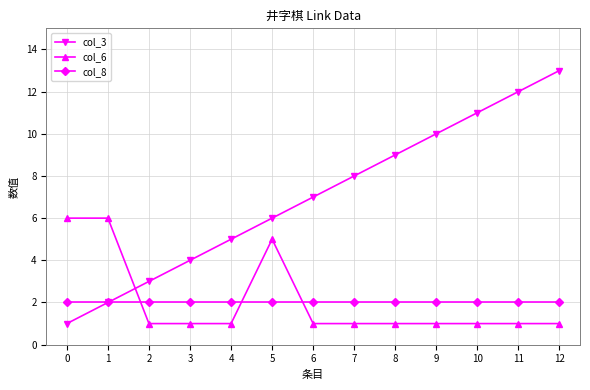

Which category has the highest value in the col_3 series?

12